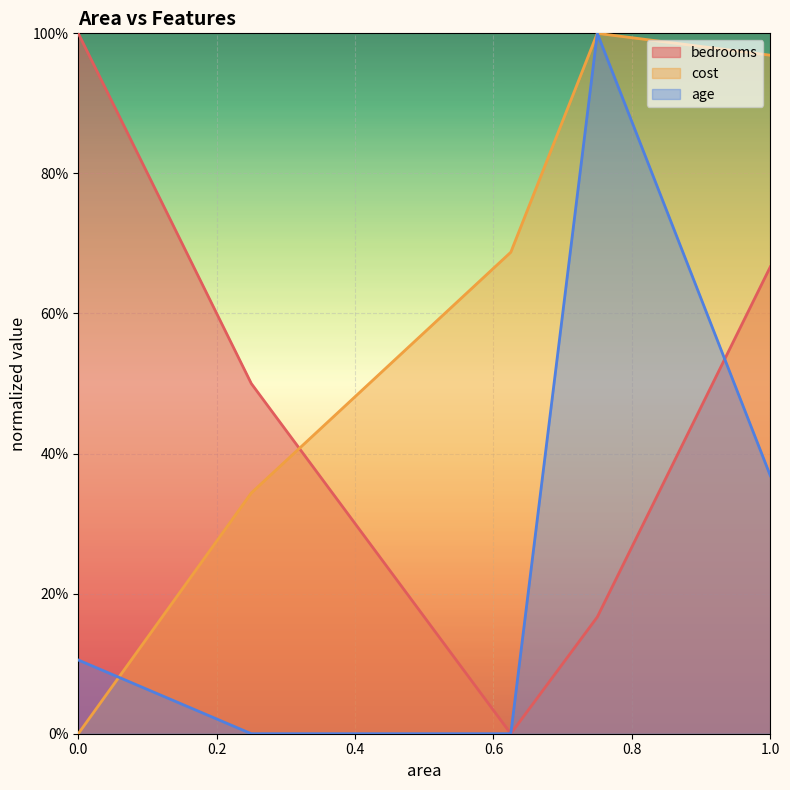

True or false: bedrooms has more than 0 points higher than both neighbors.

False